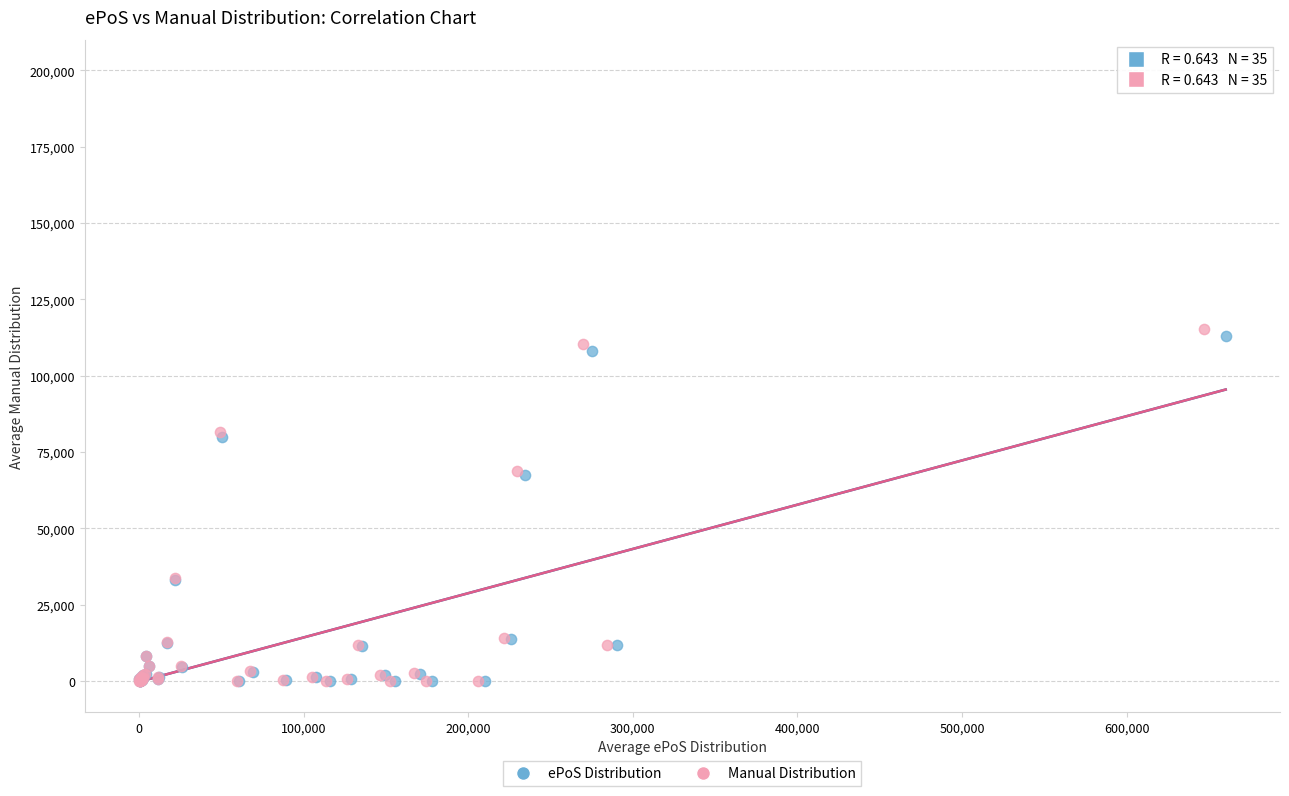

Which series has the widest spread of Y values?

Manual Distribution